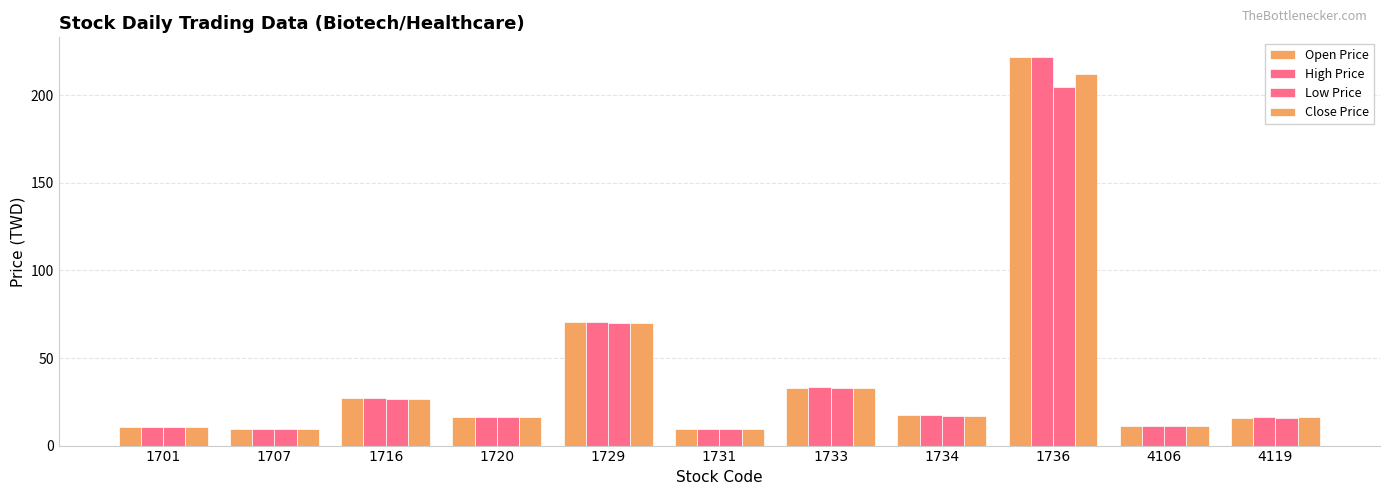

What value does the Low Price series have at 1720?

16.1